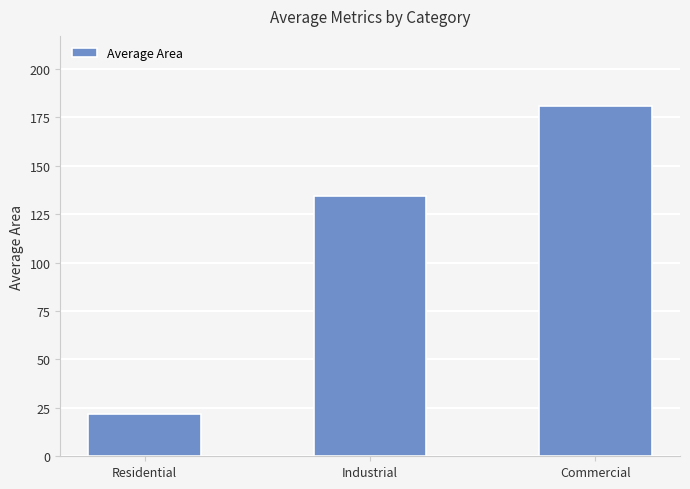

Reading left to right, list all the values displayed in this chart.

21.8	134.2	180.9